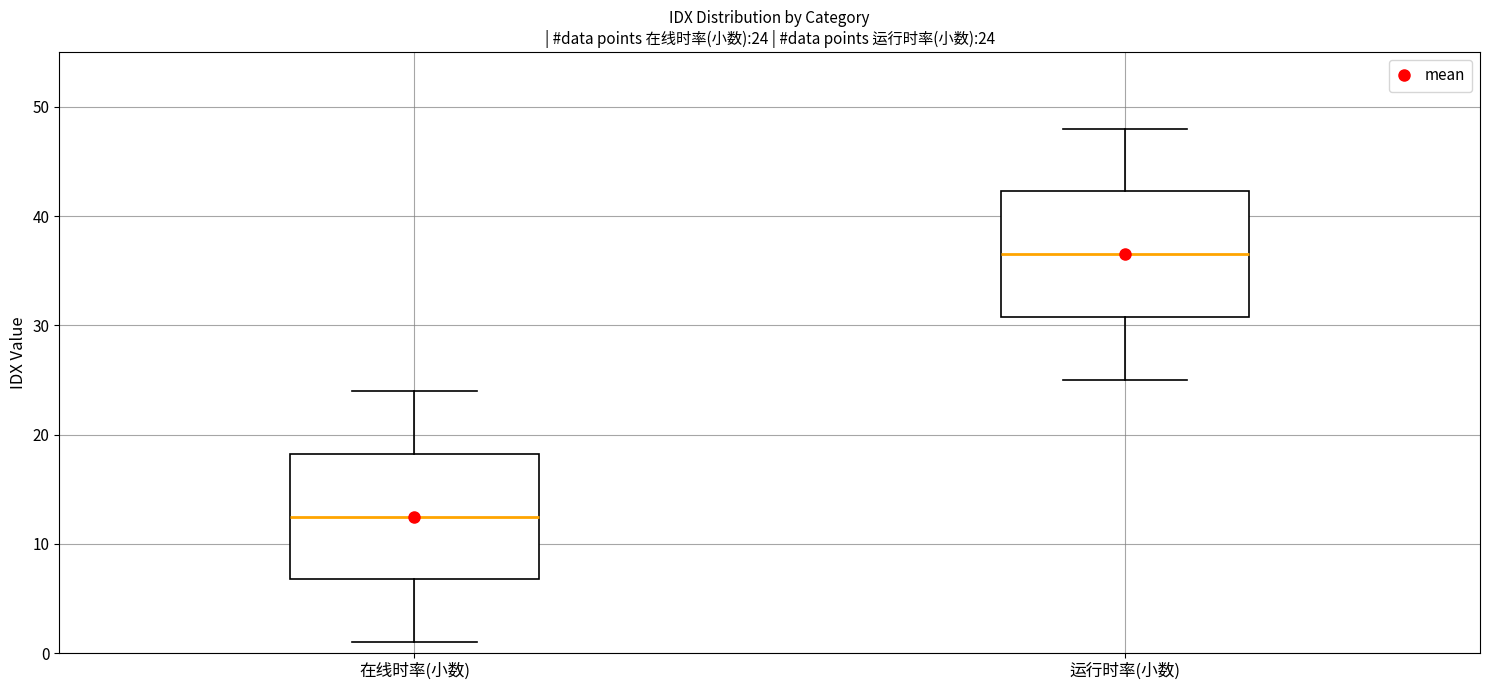

Which box has the lowest median line?

在线时率(小数)